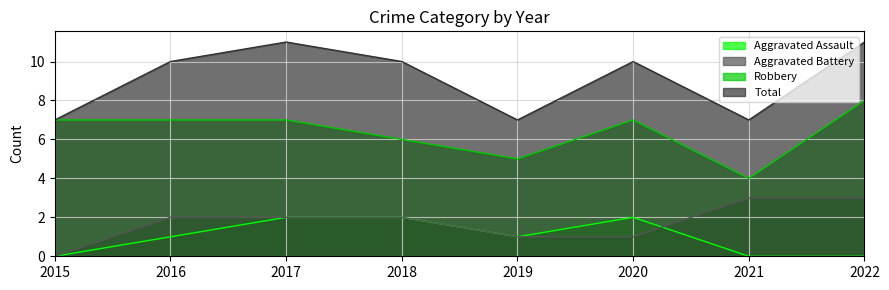

How many lines are shown in the chart?

4